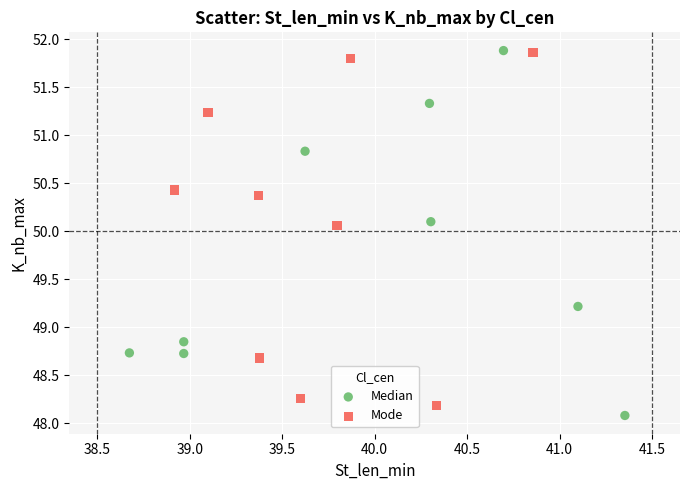

What are all the series names shown in the legend?

Median, Mode